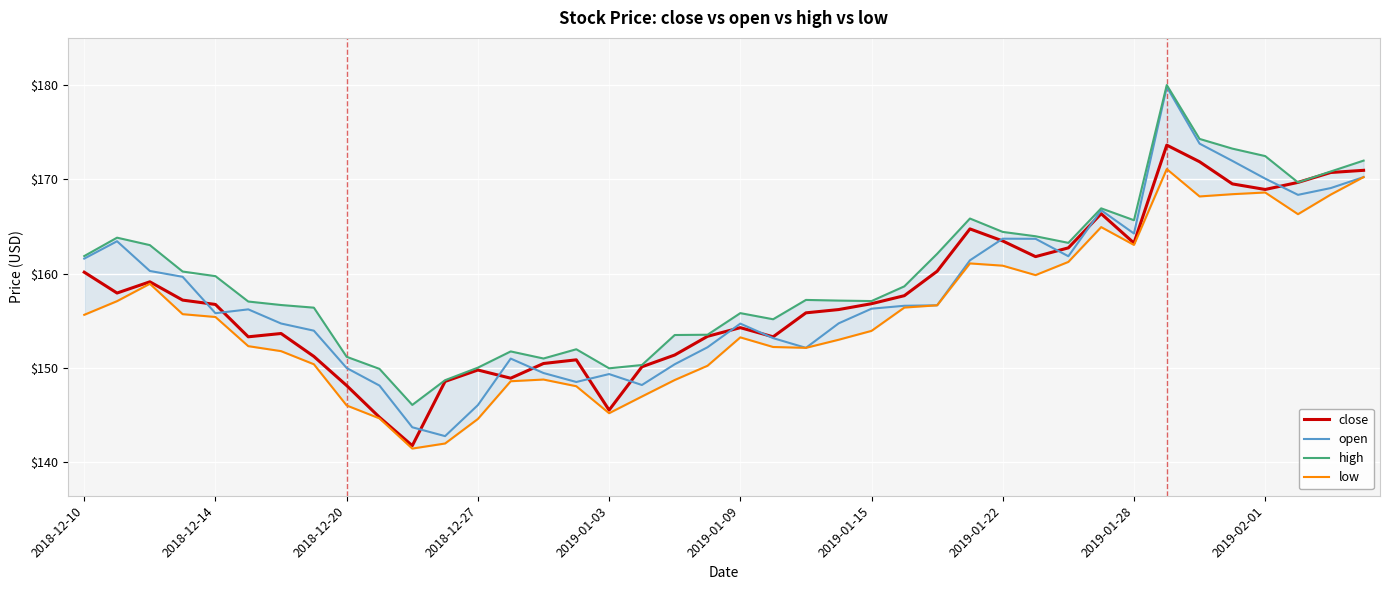

What are all the series names shown in the legend?

close, open, high, low